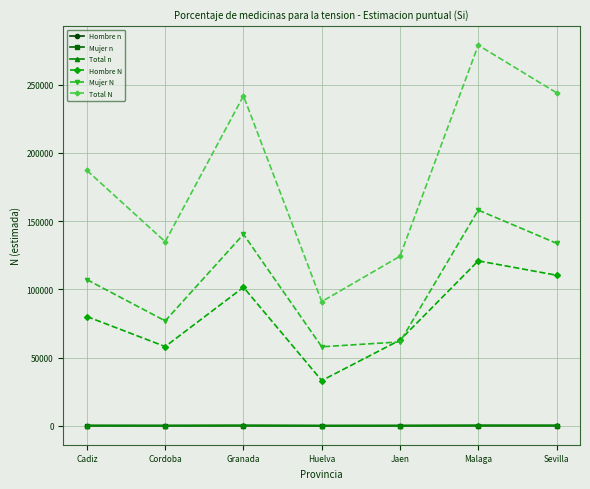

Where is the first local minimum for Total N?

Cordoba